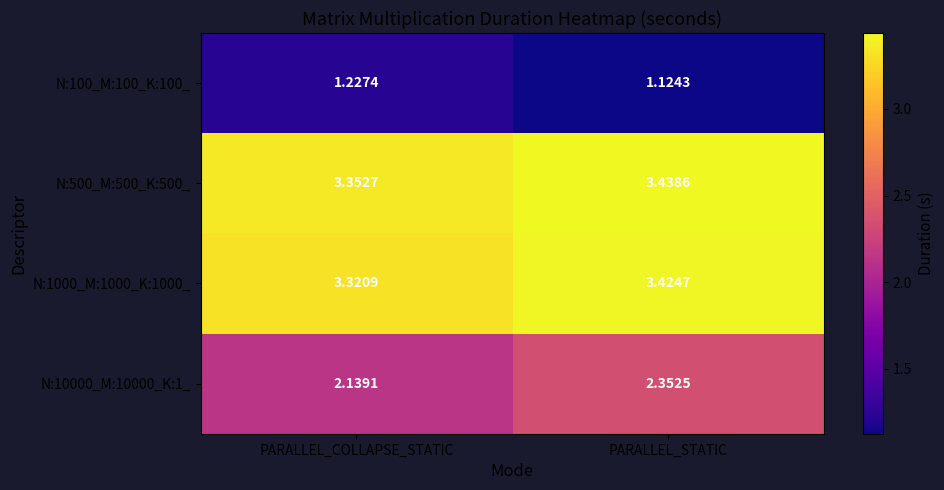

At which category is the sum across all series the highest?

PARALLEL_STATIC